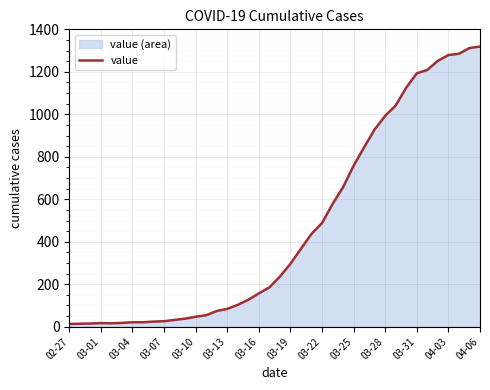

What is the greatest value displayed?

1319